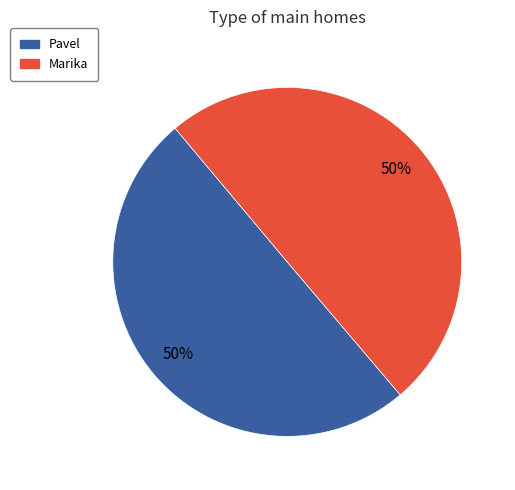

Is the sum of Pavel and Marika greater than half?

Yes